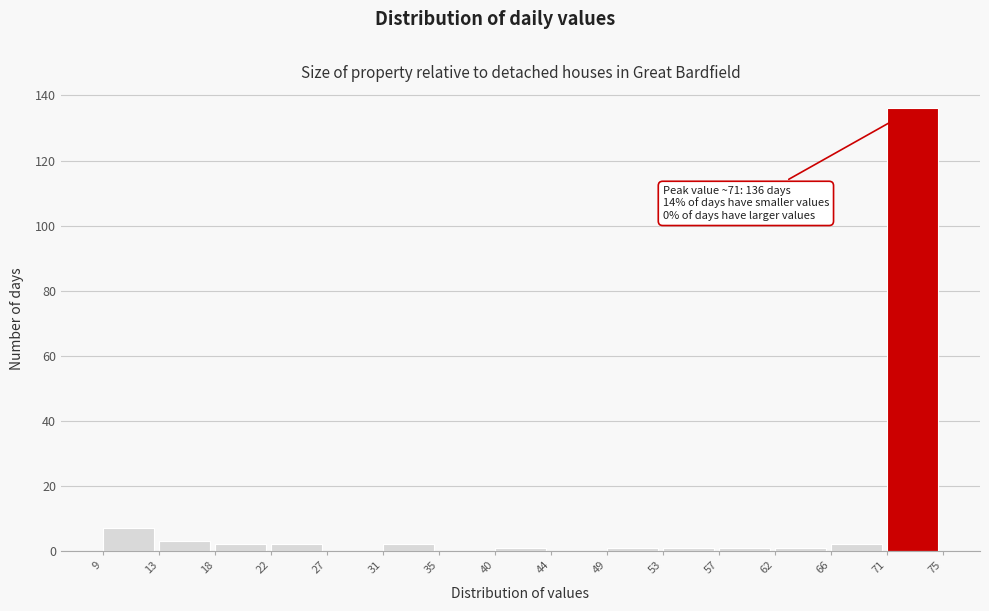

Over which range of the x-axis is the bar tallest?

71 to 75